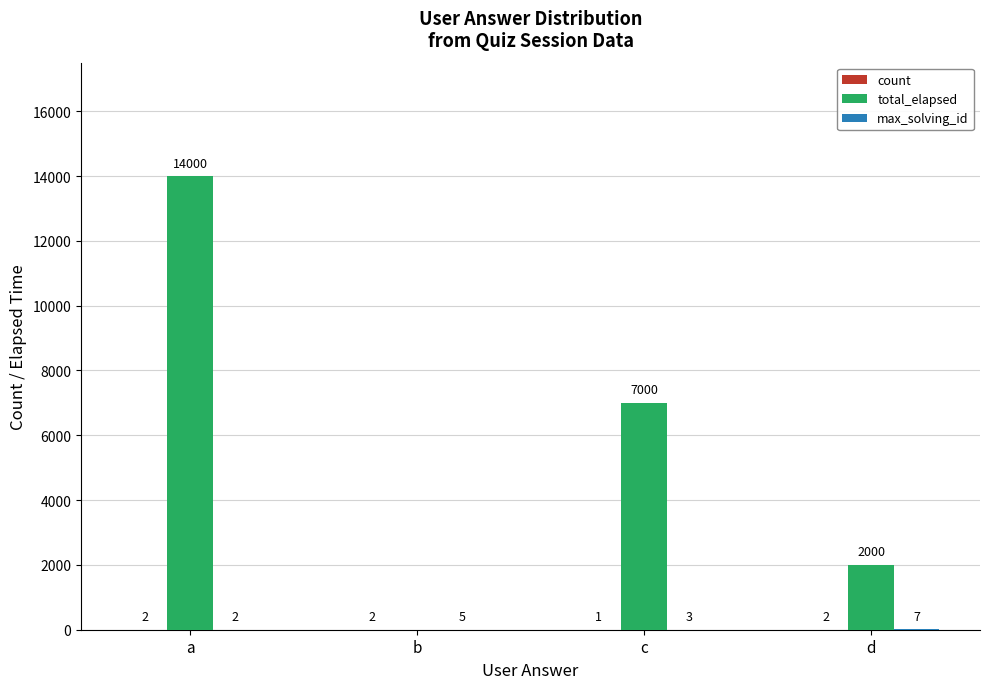

The total_elapsed series shows 14000 at a. True or false?

True